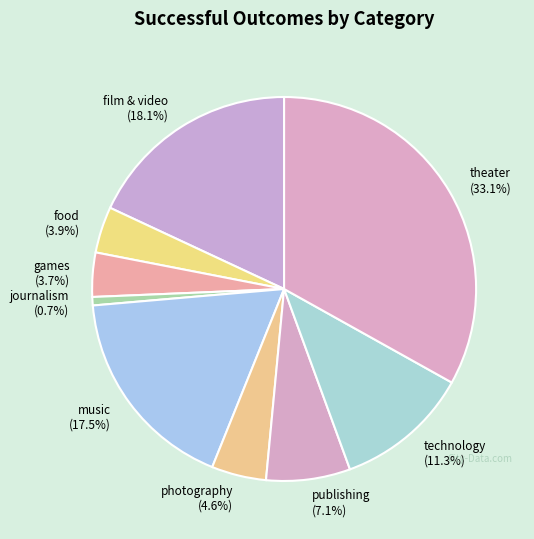

How much of the chart is everything except photography?

95.4%